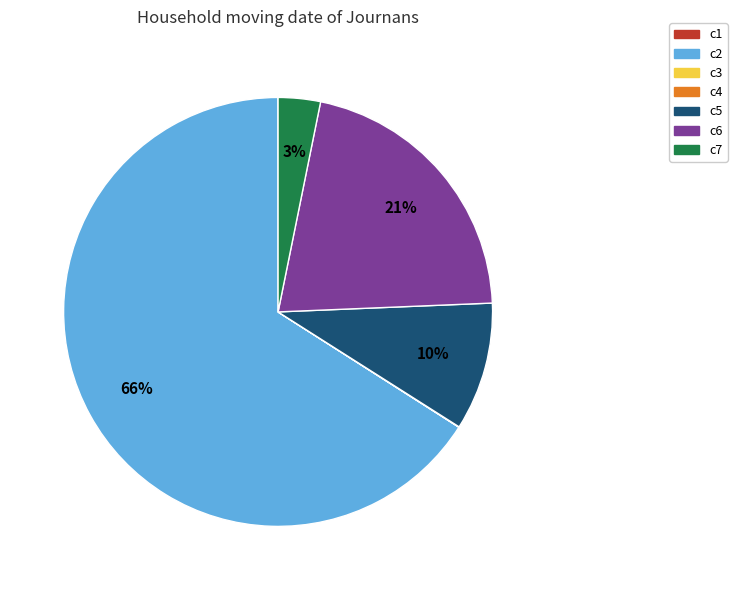

Is there a majority slice in this chart?

Yes